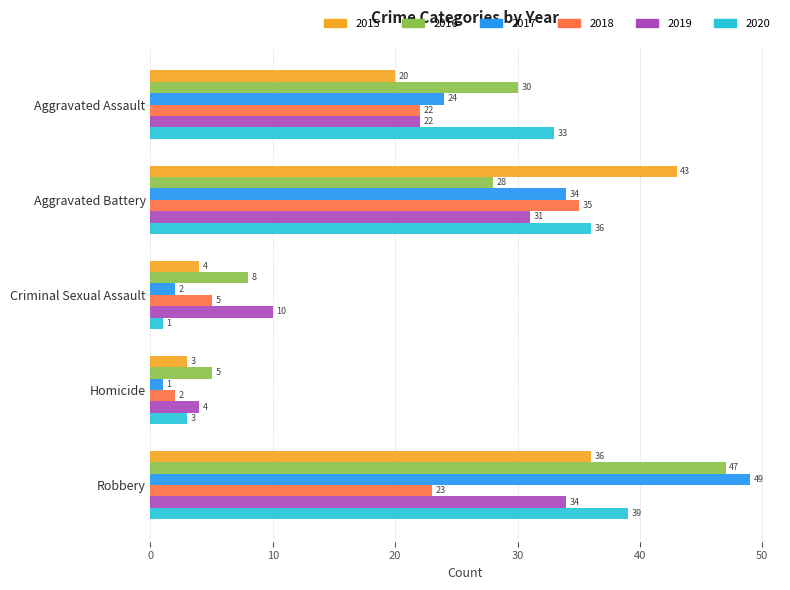

How many categories are shown in the chart?

5